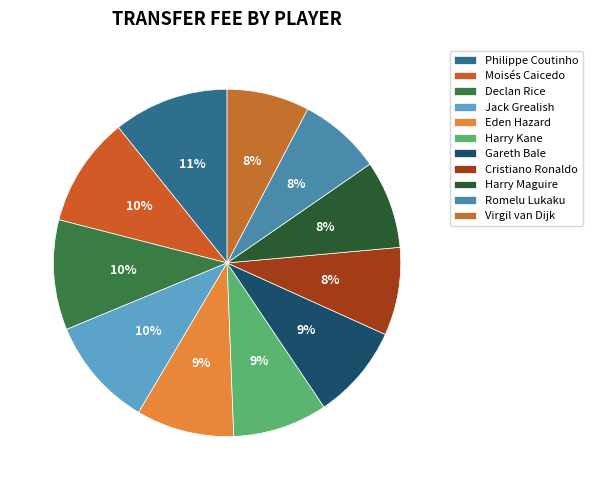

Does Moisés Caicedo represent more than half of the total?

No